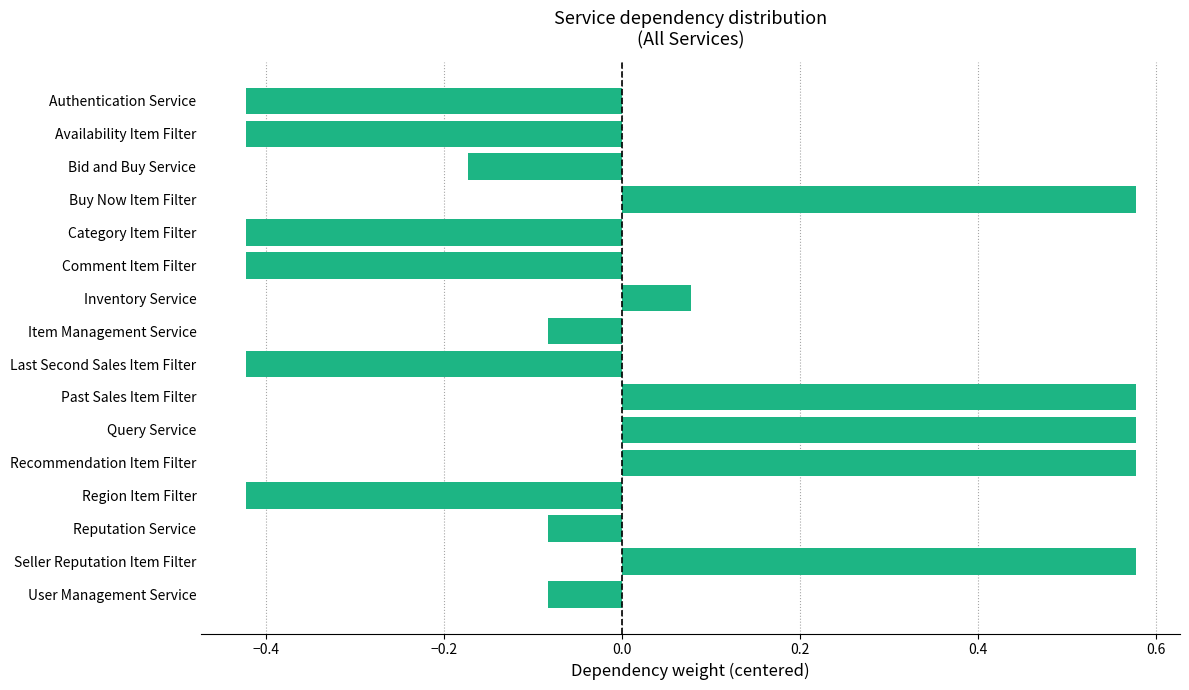

What is the difference between the maximum and minimum values?

1.0